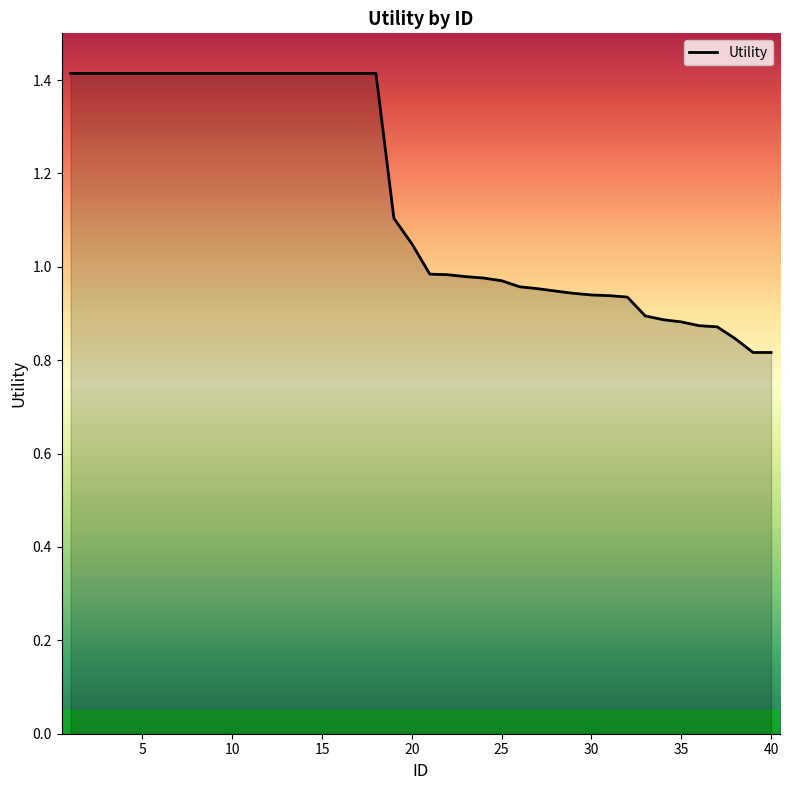

What is the difference between the maximum and minimum values?

0.6